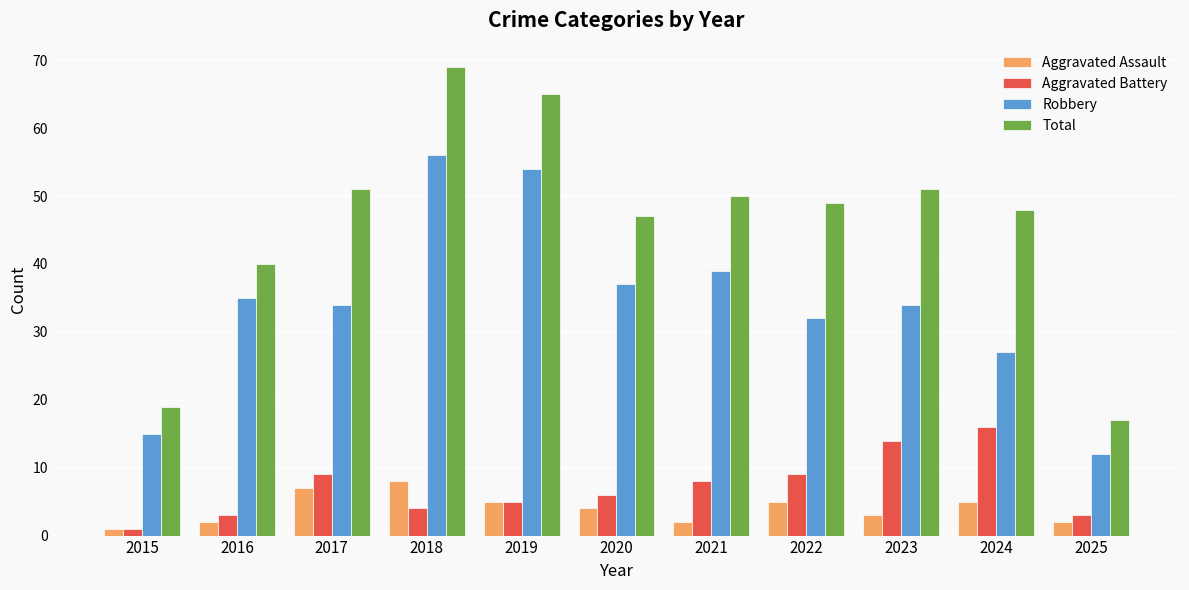

What is the minimum value shown in the chart?

1